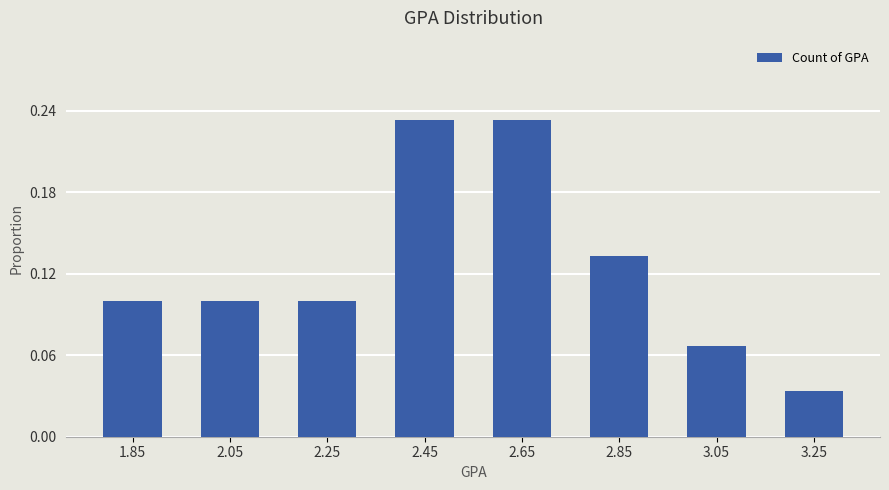

True or false: the data shows 0.0 at 3.05.

False